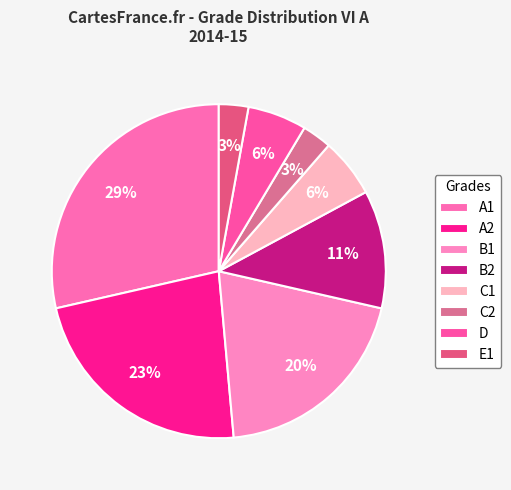

What percentage is the A2 slice, to the nearest percent?

23%